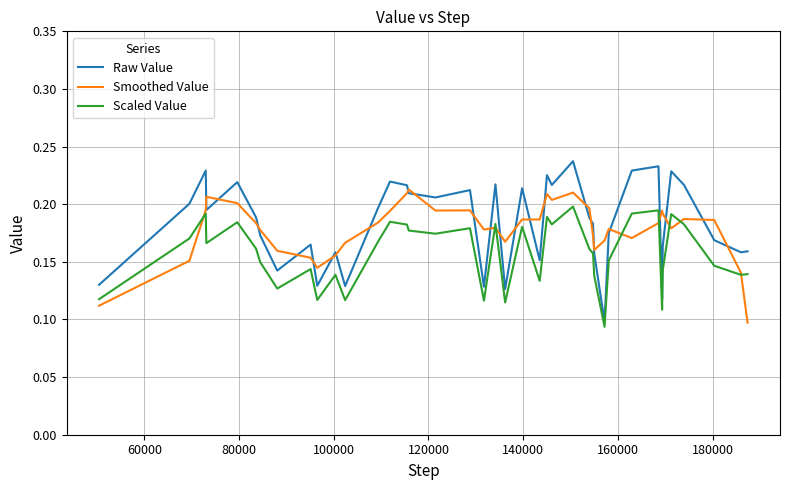

Is this an area chart (filled region under the line)?

No